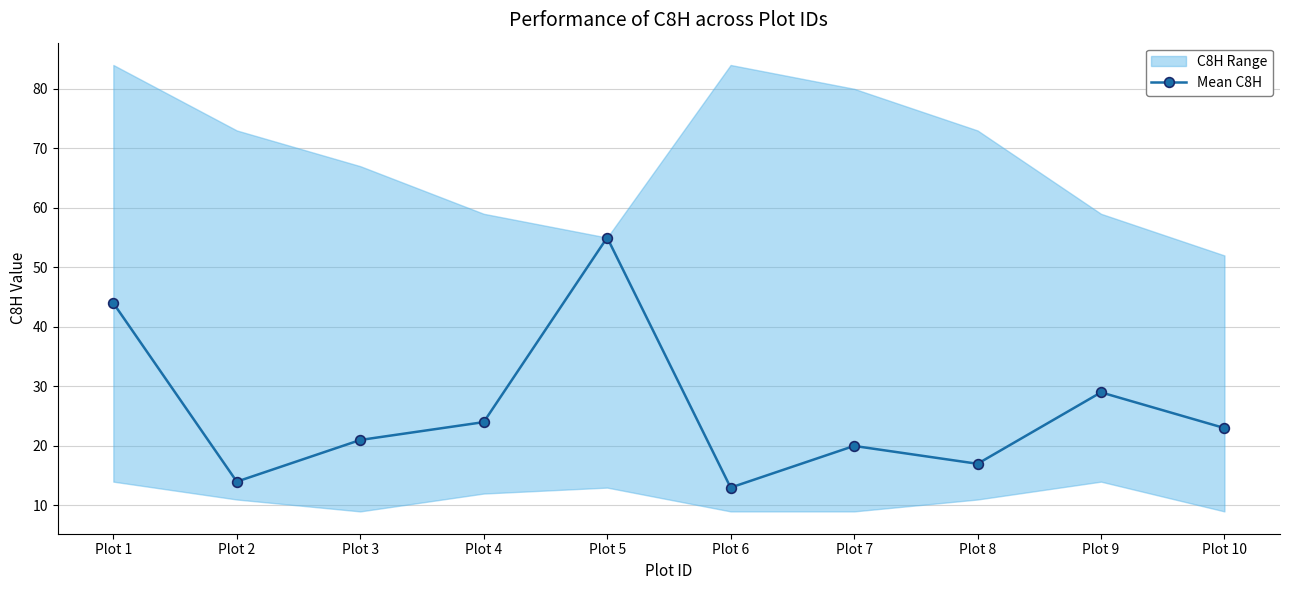

What is the sum of all values?

260